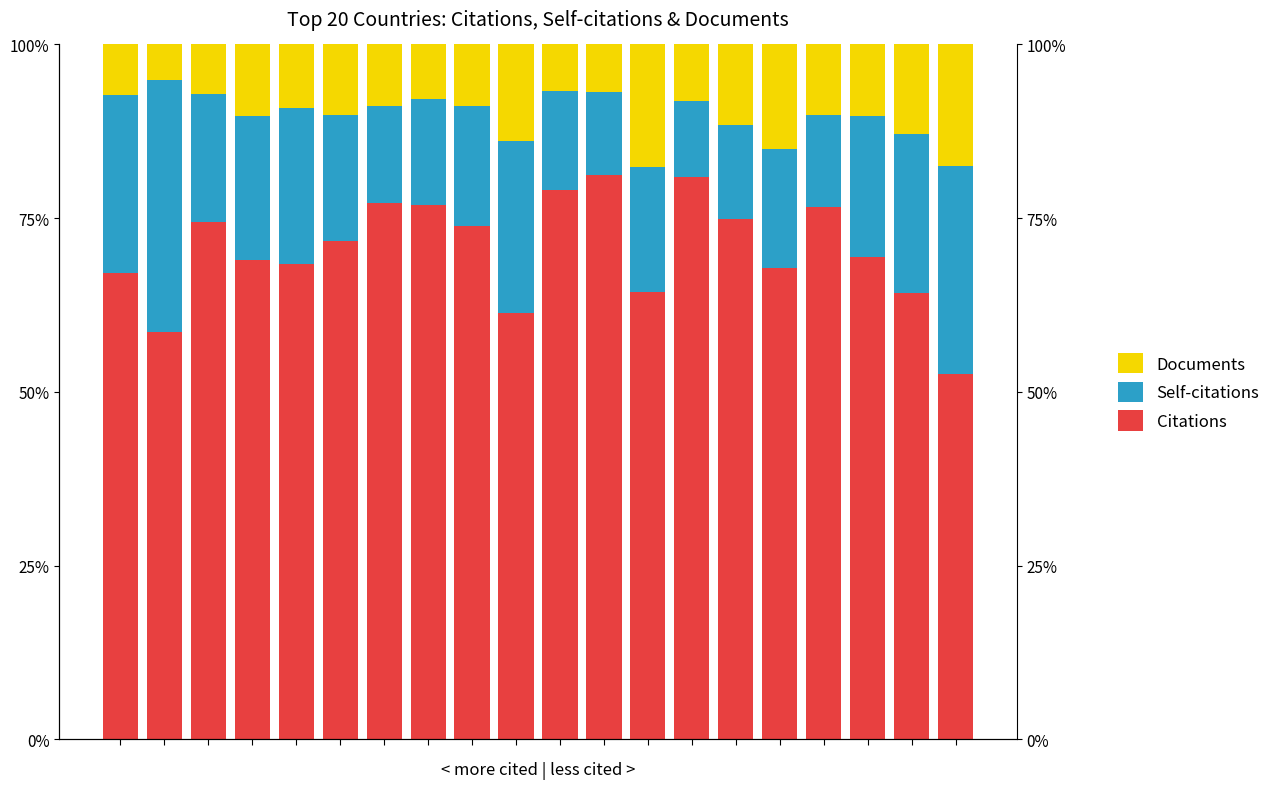

Which series has the largest total across all categories?

Citations